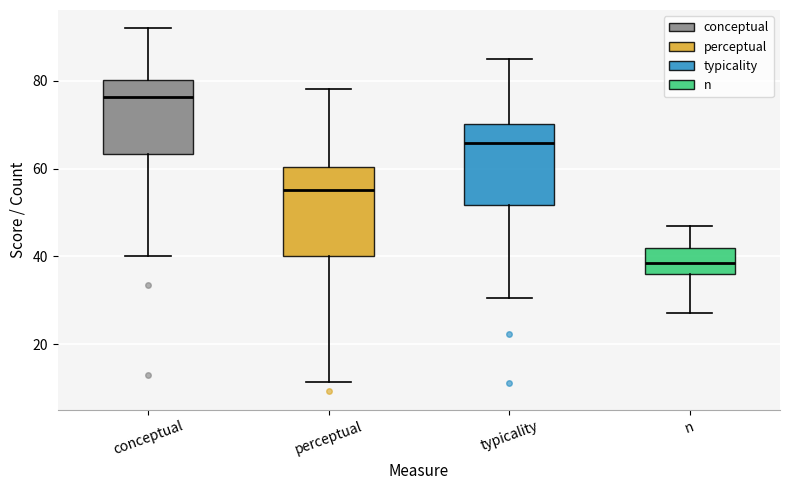

Which box has the lowest median line?

n